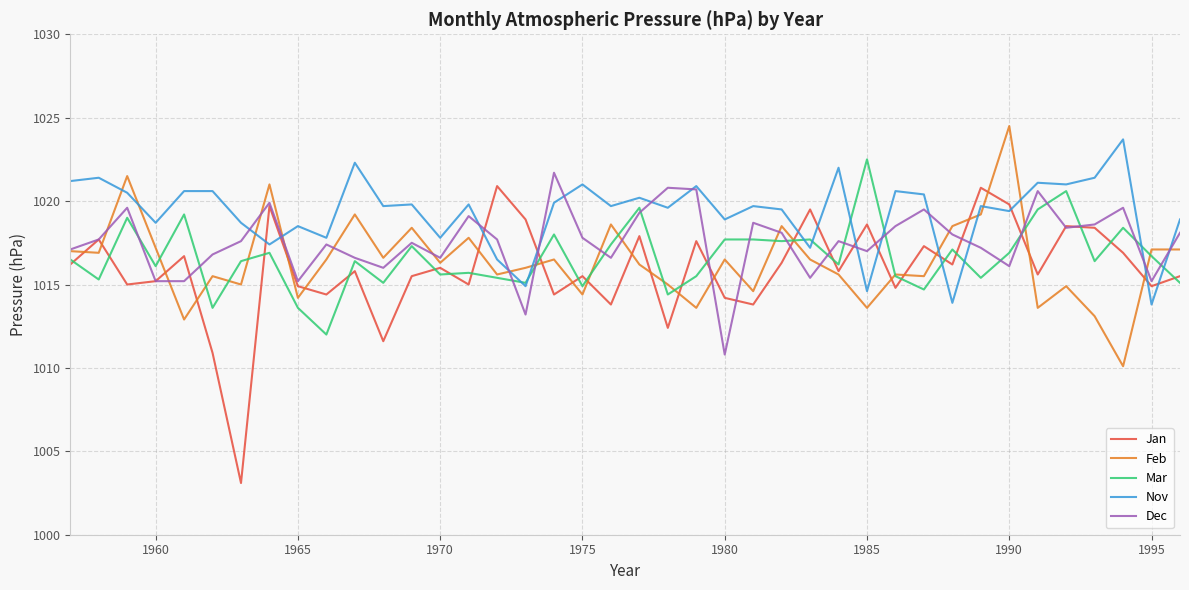

Does the chart have visible grid lines?

Yes